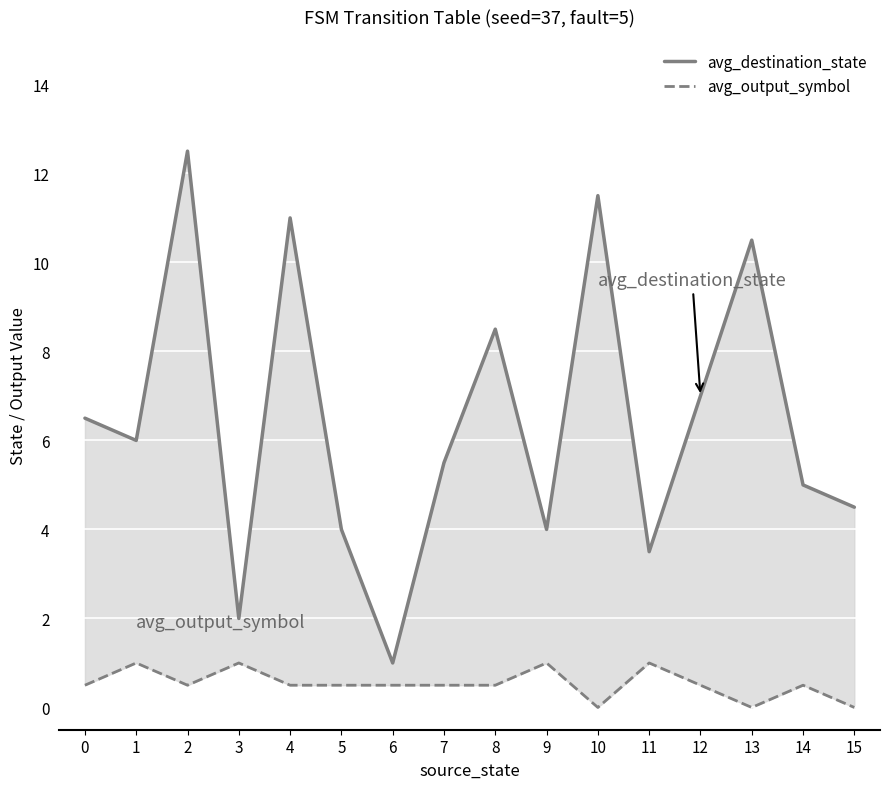

List the labels in order of avg_output_symbol value, smallest first.

10, 13, 15, 0, 2, 4, 5, 6, 7, 8, 12, 14, 1, 3, 9, 11